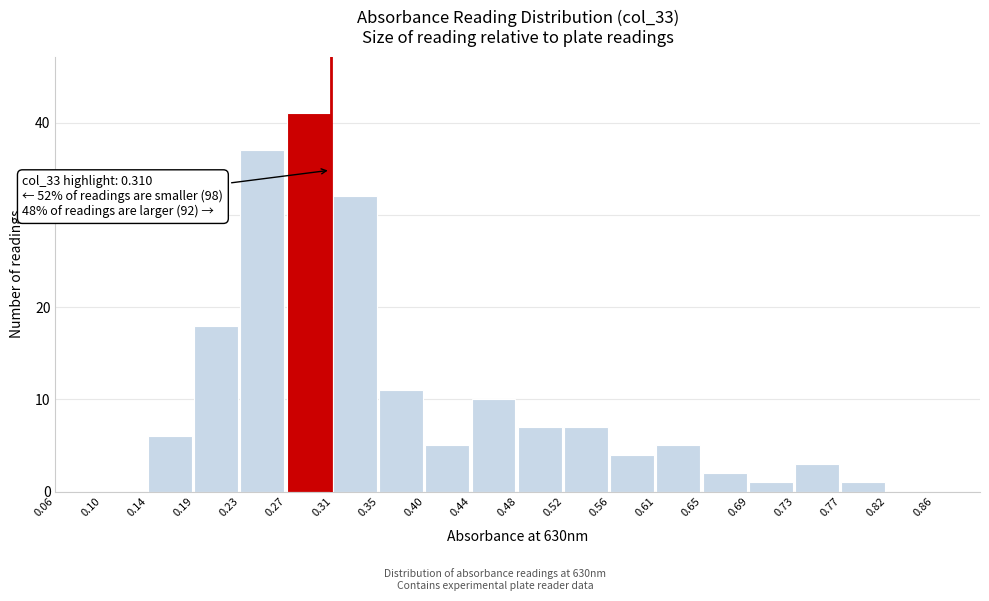

Over which range of the x-axis is the bar tallest?

0.270 to 0.312